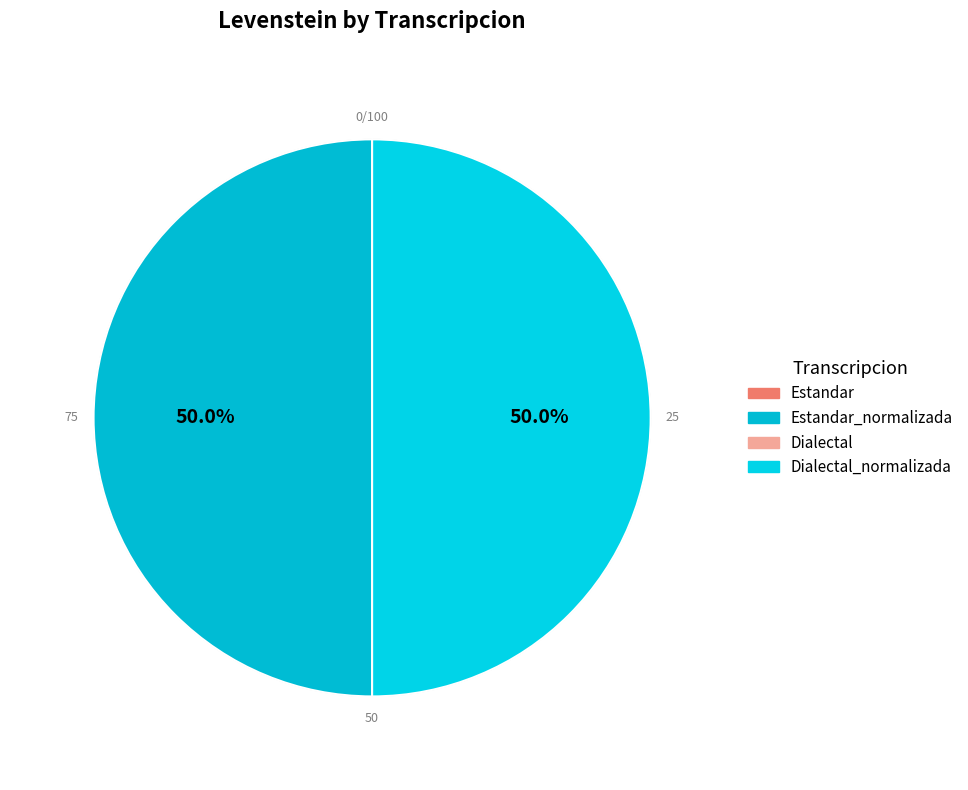

Which slice is the largest?

Estandar_normalizada